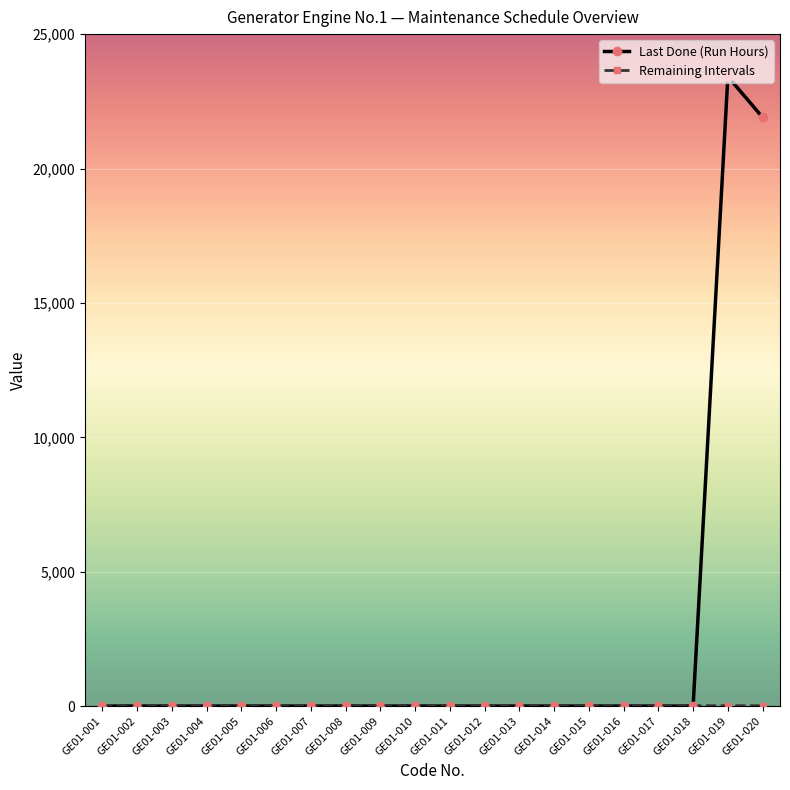

What is the maximum value shown in the chart?

23420